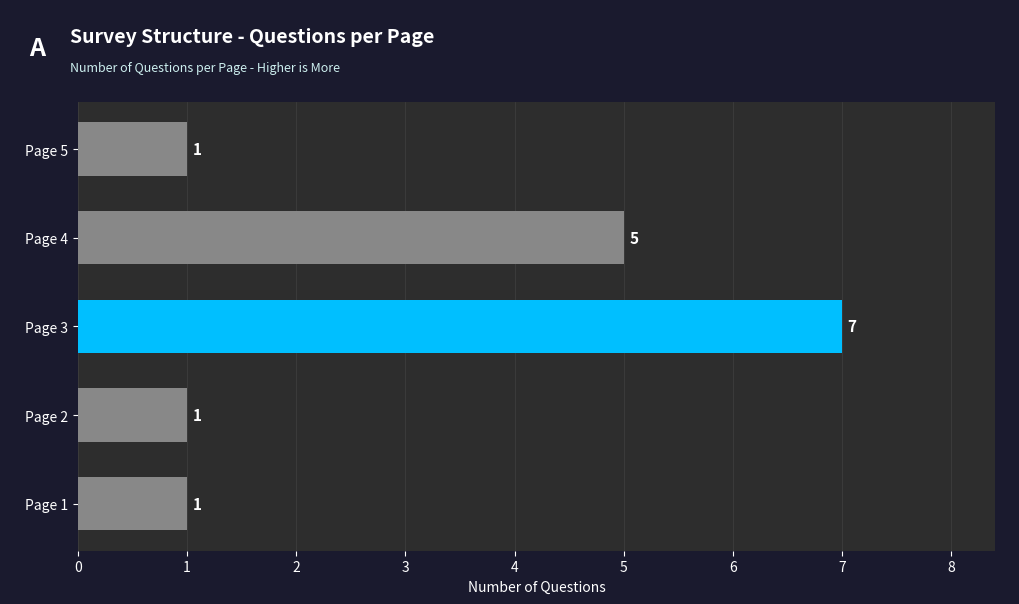

What is the change in value from Page 1 to Page 3?

+6